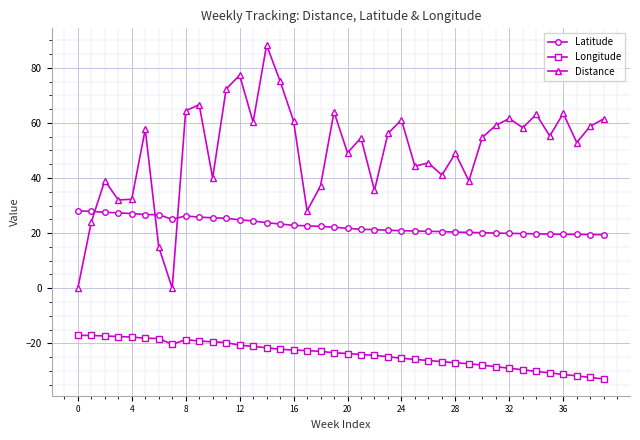

What is the greatest value displayed?

88.3